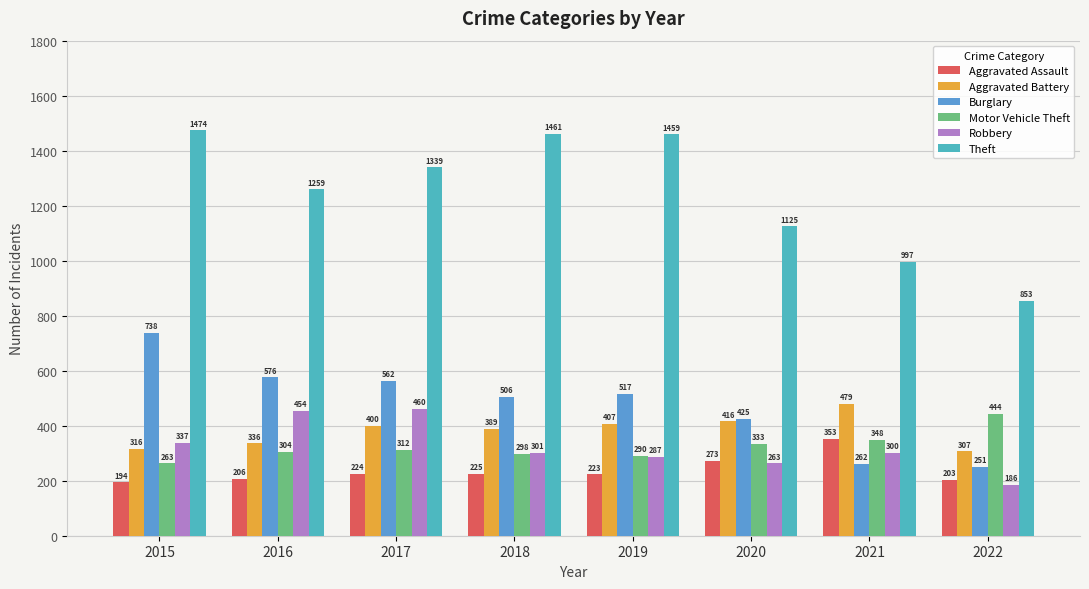

How many bars are there in each group?

6